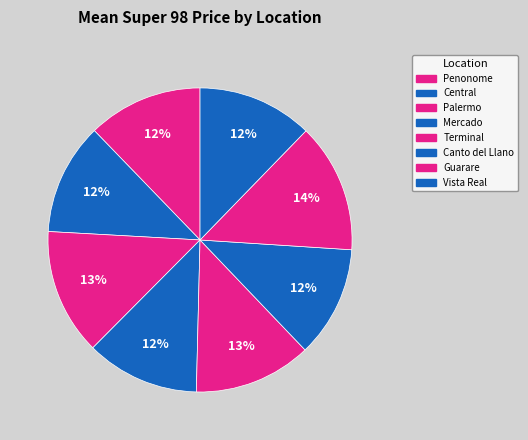

Count the number of slices in the pie.

8